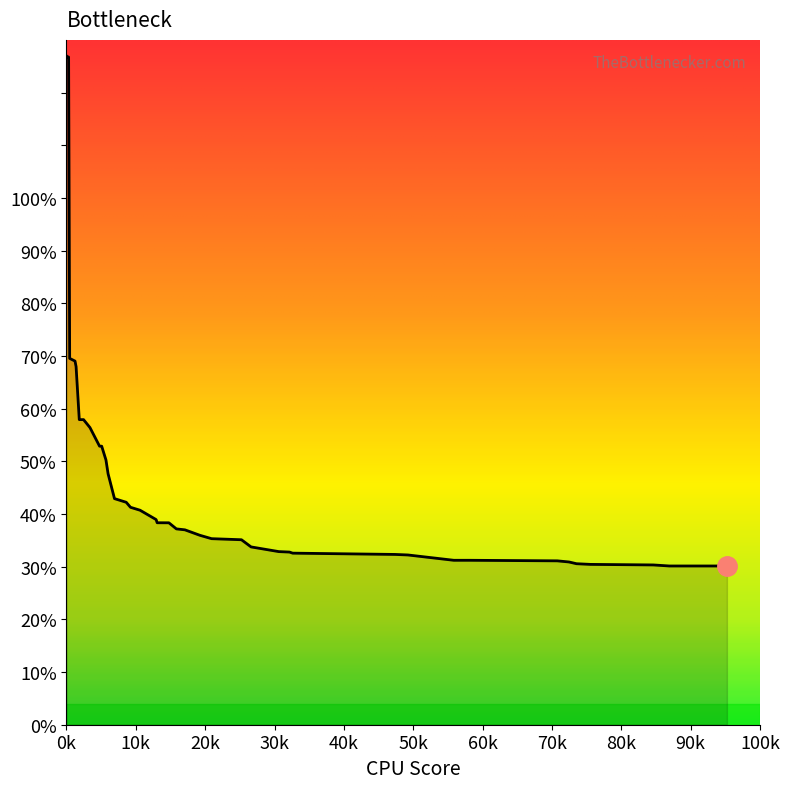

What is the maximum value shown in the chart?

127.0